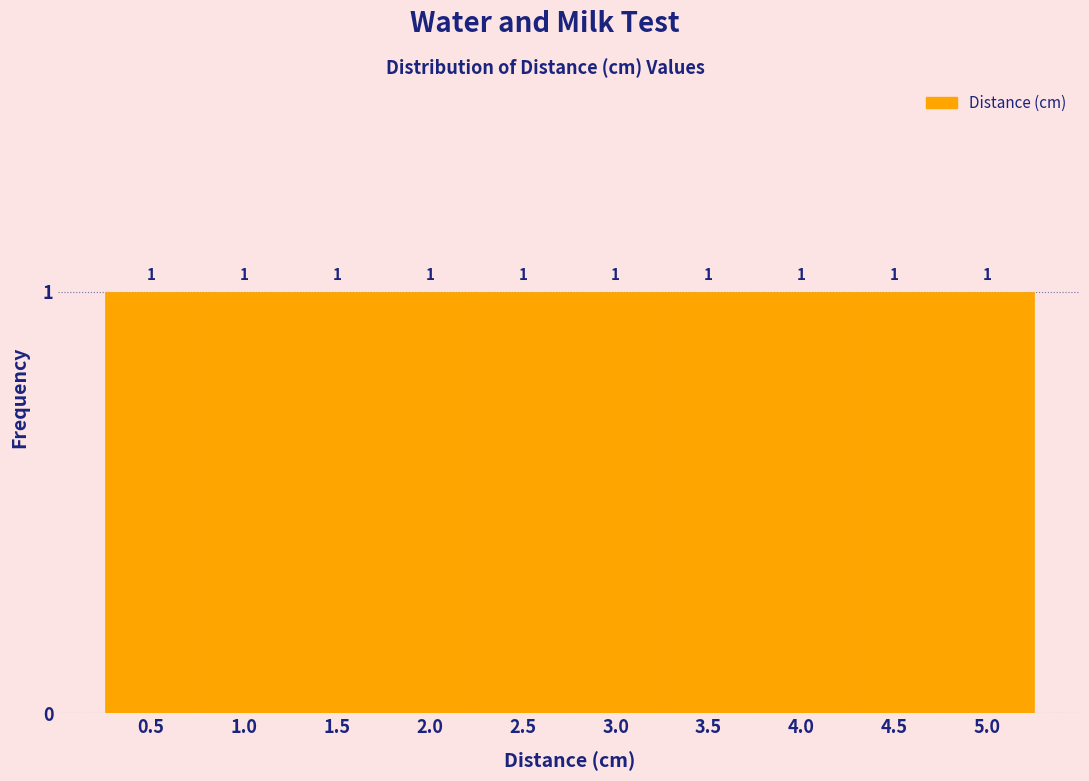

Reading left to right, list every bar in this chart as the range it spans on the x-axis followed by its height.

0.25 to 0.75: 1
0.75 to 1.25: 1
1.25 to 1.75: 1
1.75 to 2.25: 1
2.25 to 2.75: 1
2.75 to 3.25: 1
3.25 to 3.75: 1
3.75 to 4.25: 1
4.25 to 4.75: 1
4.75 to 5.25: 1